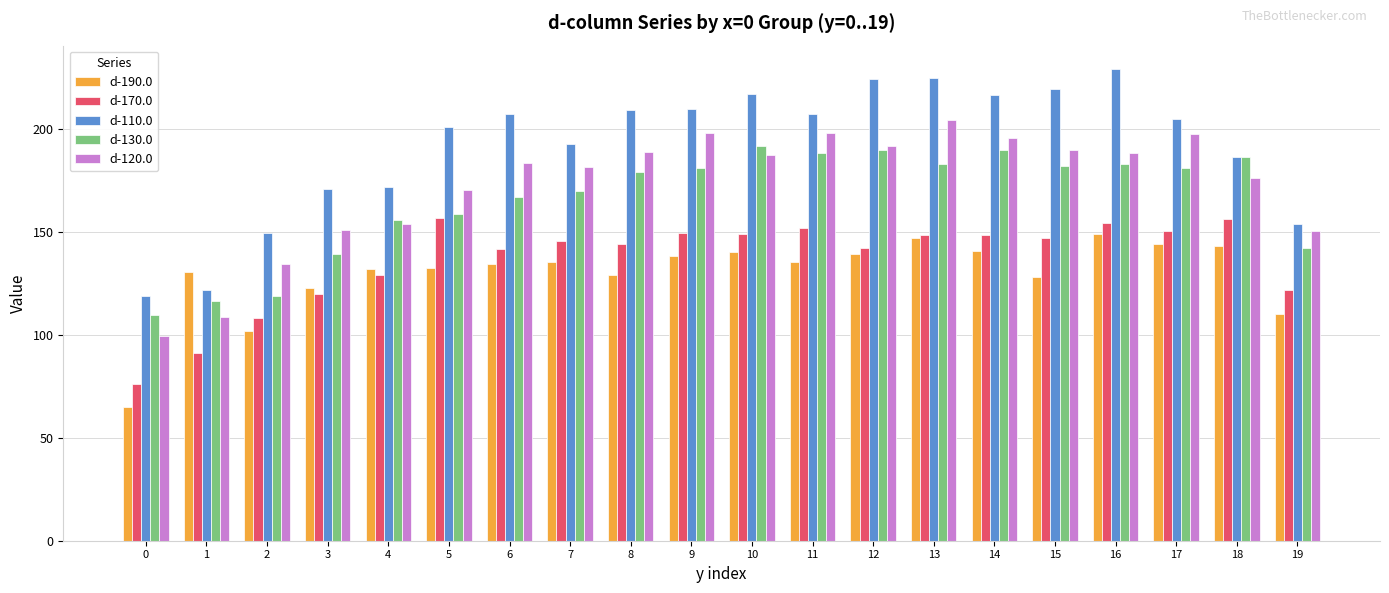

At which label does d-130.0 first exceed 181?

9